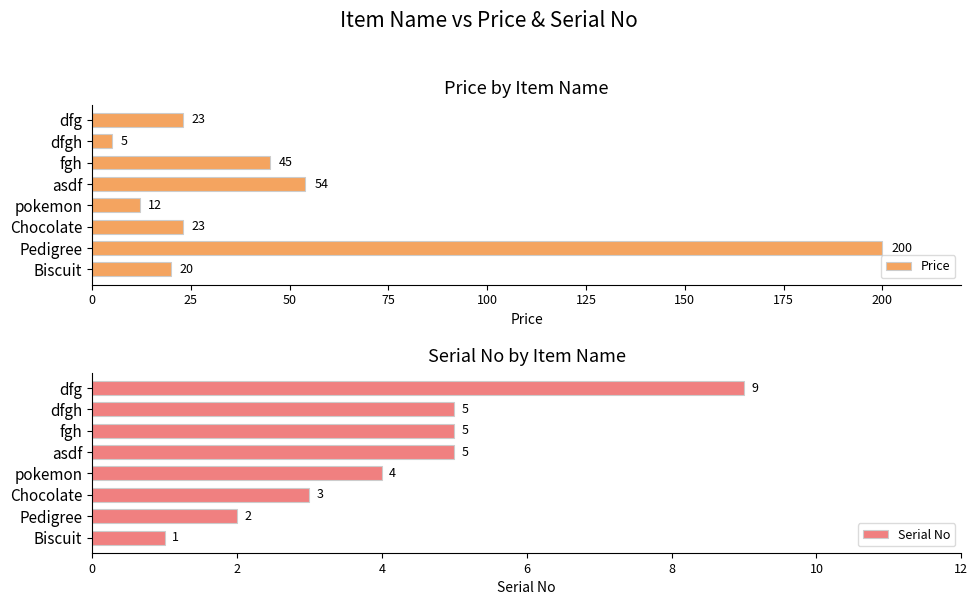

At how many categories does at least one series exceed 179?

1